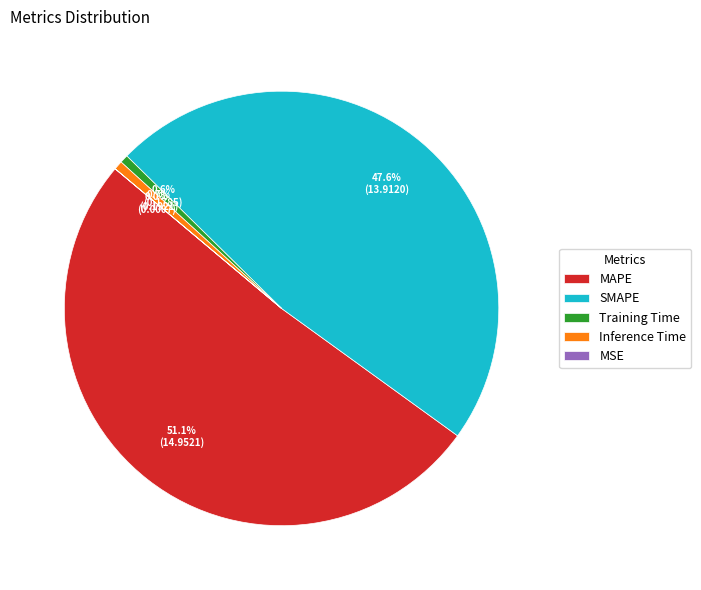

To the nearest percent, what percentage of the pie is SMAPE?

48%